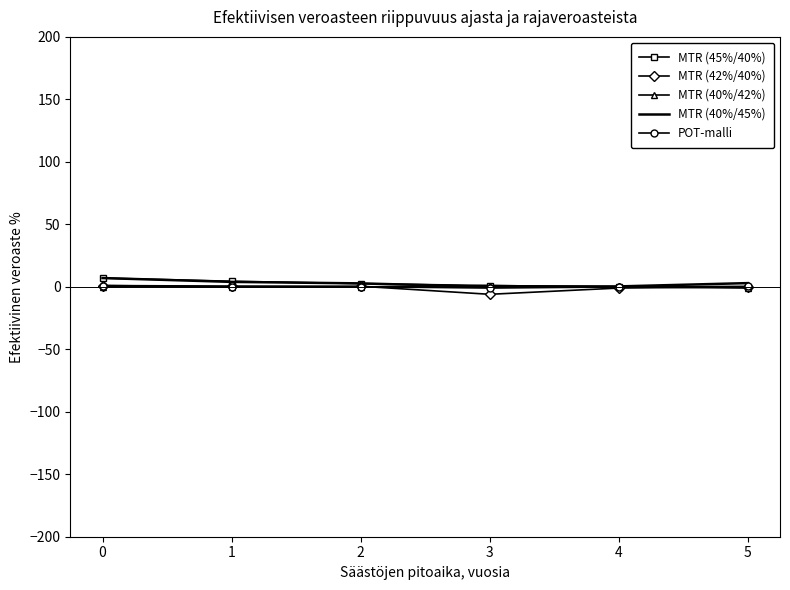

Is the value of MTR (45%/40%) at 0 greater than the value of MTR (42%/40%) at 3?

Yes